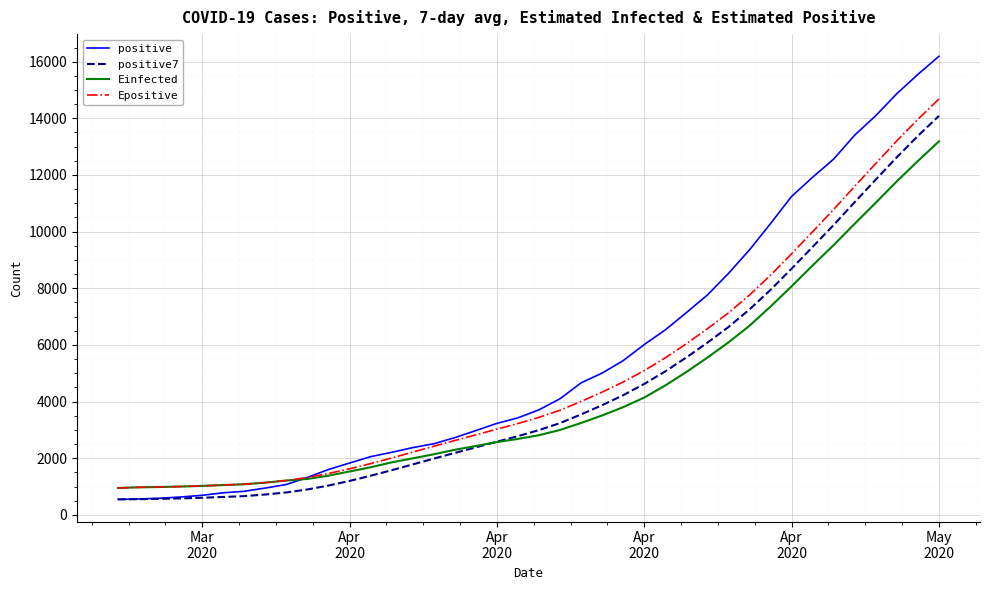

Which series has the largest range (max minus min)?

positive